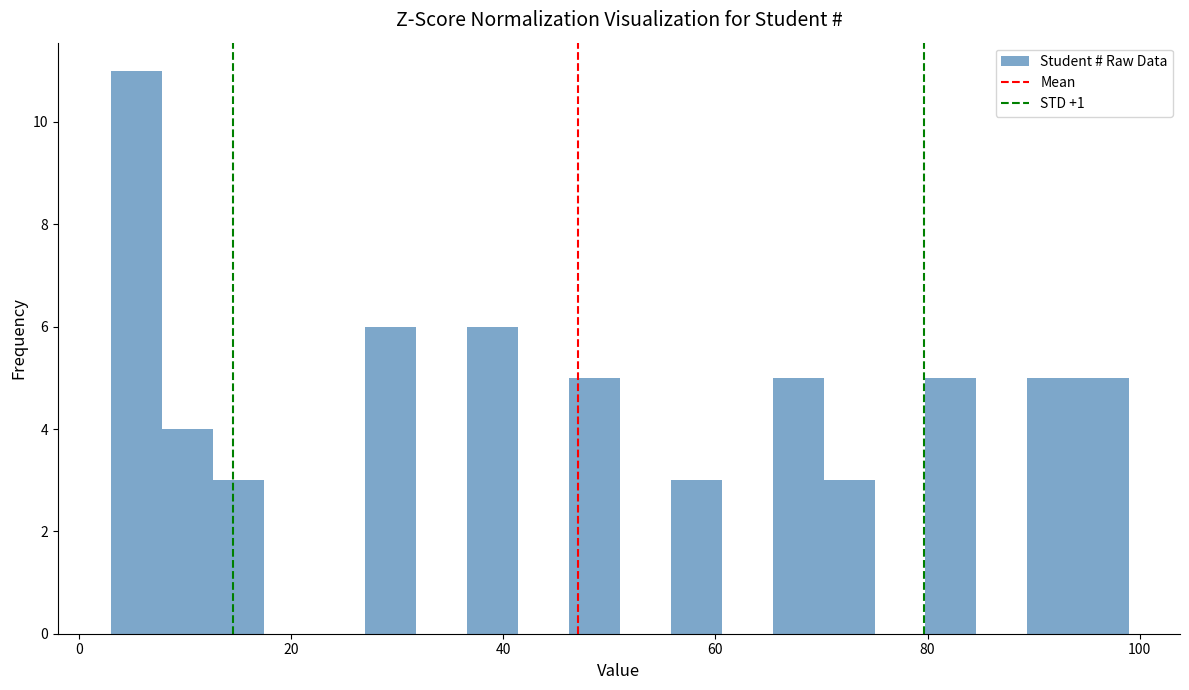

Read against the x-axis, roughly where is the centre of the tallest bar?

6